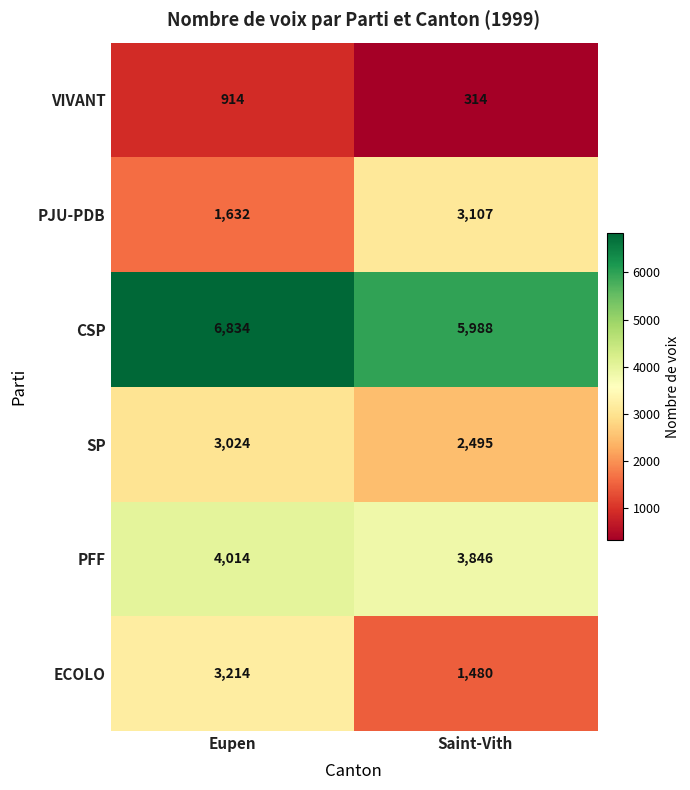

The value of ECOLO at Eupen is 1157. True or false?

False